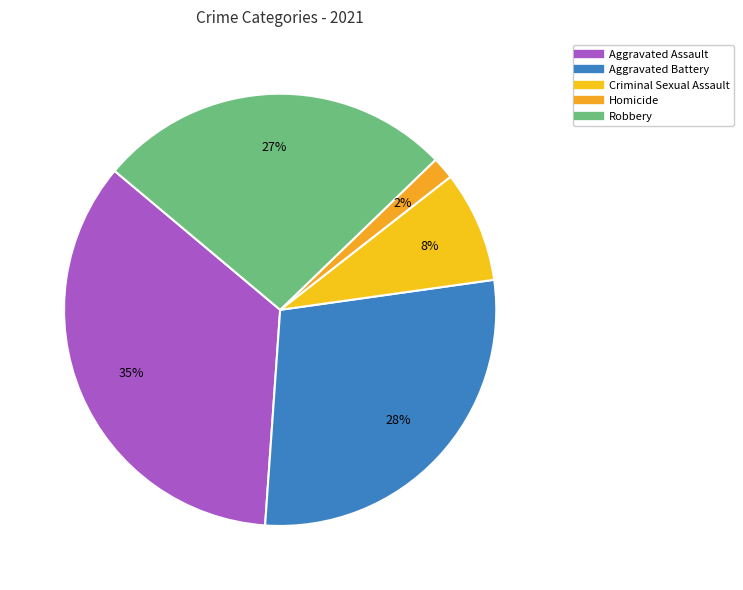

To the nearest percent, what is the combined percentage of Robbery and Criminal Sexual Assault?

35%